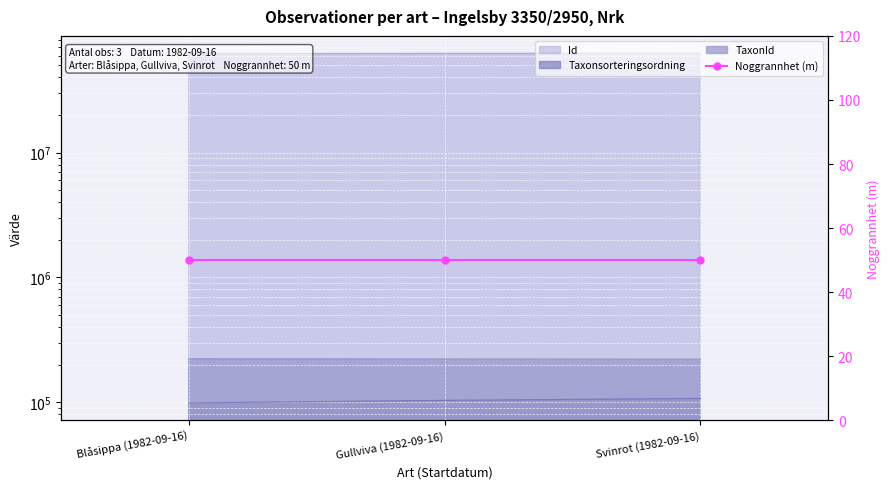

What is the minimum value shown in the chart?

98520